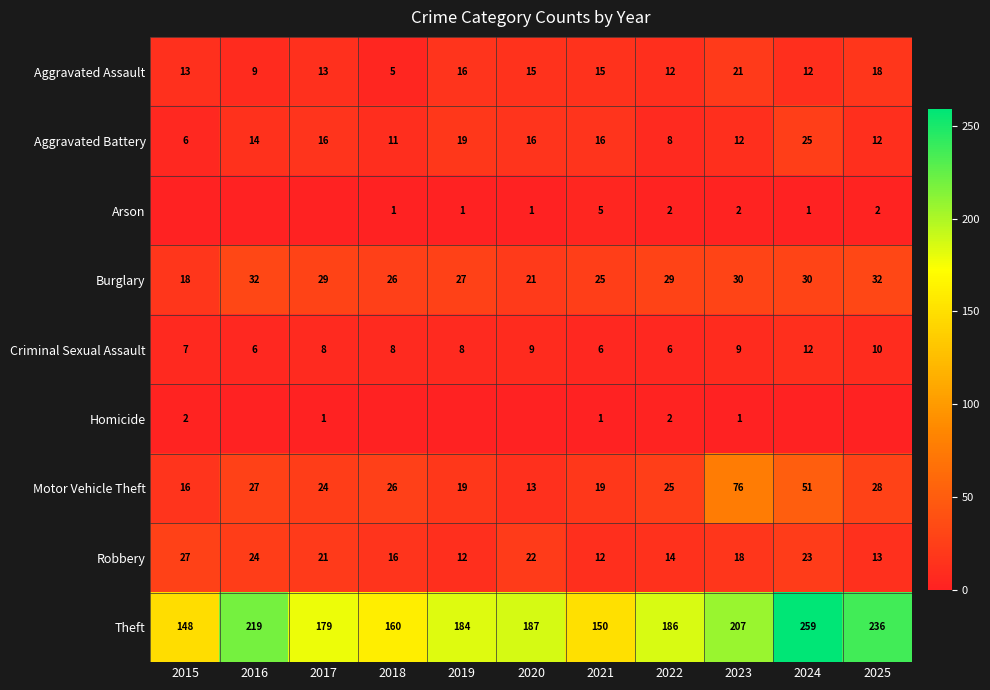

The value of Motor Vehicle Theft at 2021 is 8. True or false?

False